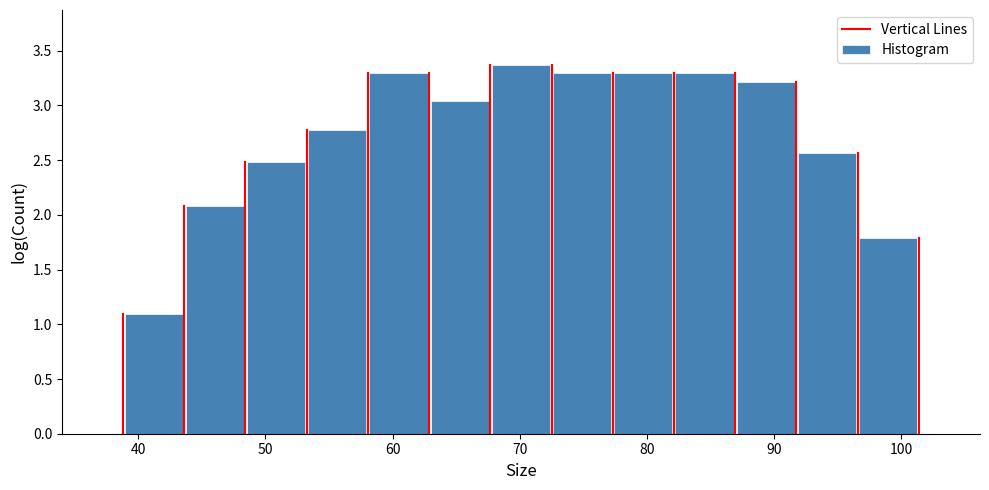

Which range on the x-axis has the tallest bar?

68 to 73